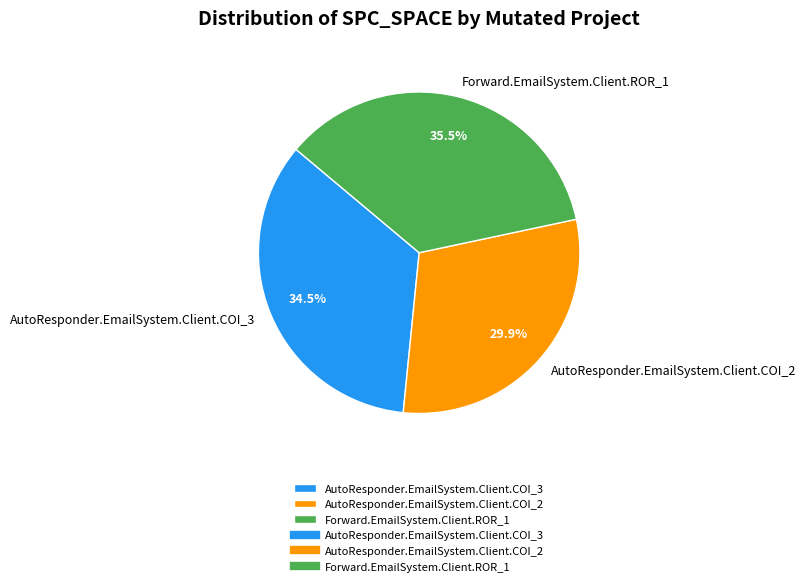

The AutoResponder.EmailSystem.Client.COI_3 slice represents 28% of the pie. True or false?

False